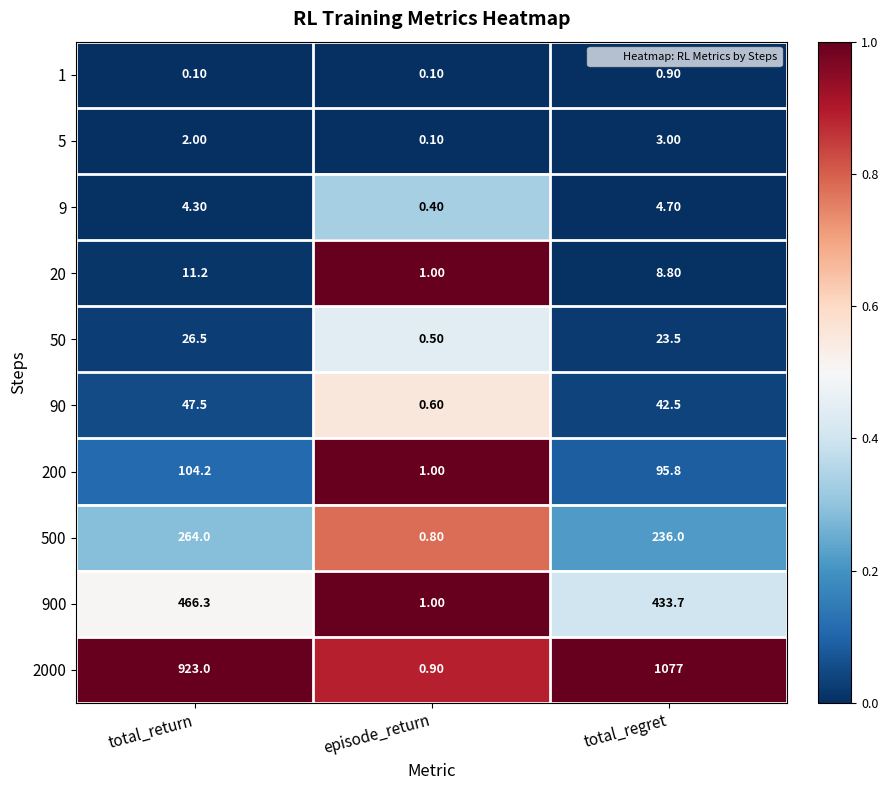

What is the difference between the maximum and second lowest values in the 500 series?

28.0